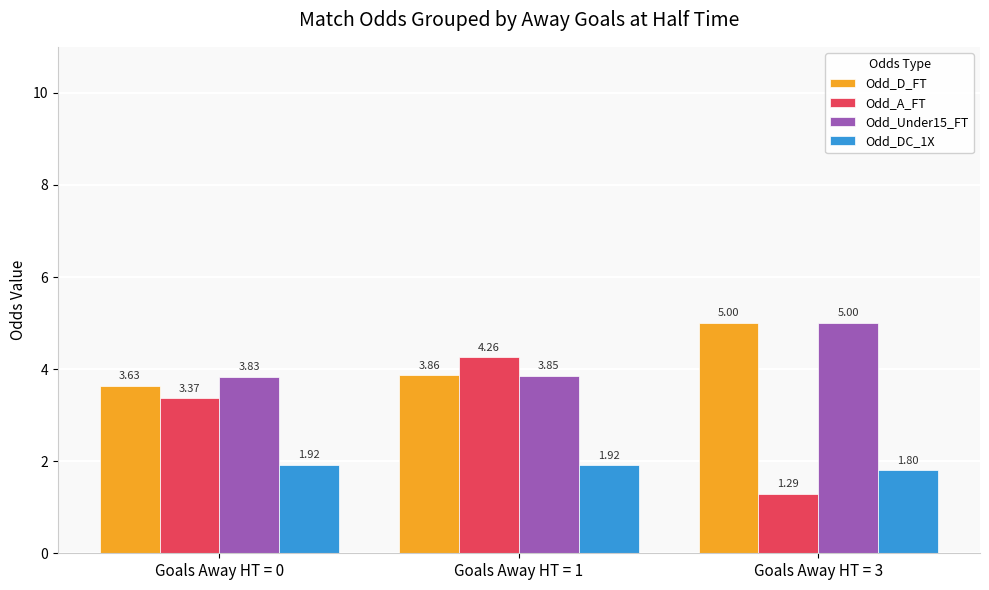

What is the sum of all Odd_Under15_FT values?

12.7